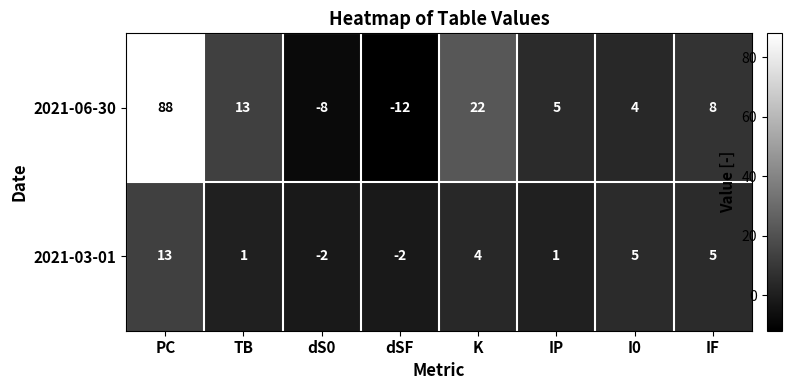

What is the sum of the 2021-06-30 values at I0 and IF?

12